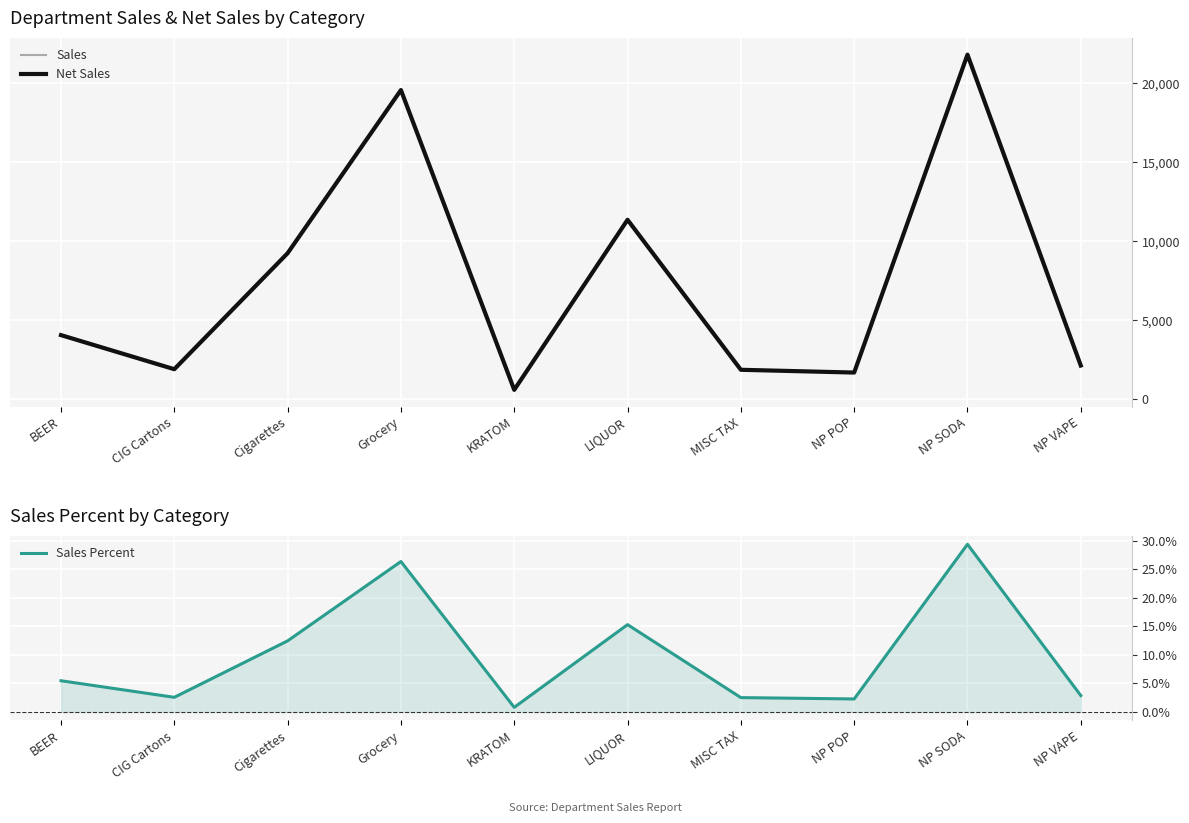

Reading left to right, transcribe all the data shown in this chart.

Sales: BEER=4055.1	CIG Cartons=1896.4	Cigarettes=9243.6	Grocery=19574.9	KRATOM=588.7	LIQUOR=11359.5	MISC TAX=1859.3	NP POP=1684.3	NP SODA=21817.6	NP VAPE=2129.0
Net Sales: BEER=4055.1	CIG Cartons=1896.4	Cigarettes=9243.6	Grocery=19574.9	KRATOM=588.7	LIQUOR=11359.5	MISC TAX=1859.3	NP POP=1684.3	NP SODA=21817.6	NP VAPE=2129.0
Sales Percent: BEER=5.5	CIG Cartons=2.6	Cigarettes=12.5	Grocery=26.4	KRATOM=0.8	LIQUOR=15.3	MISC TAX=2.5	NP POP=2.3	NP SODA=29.4	NP VAPE=2.9